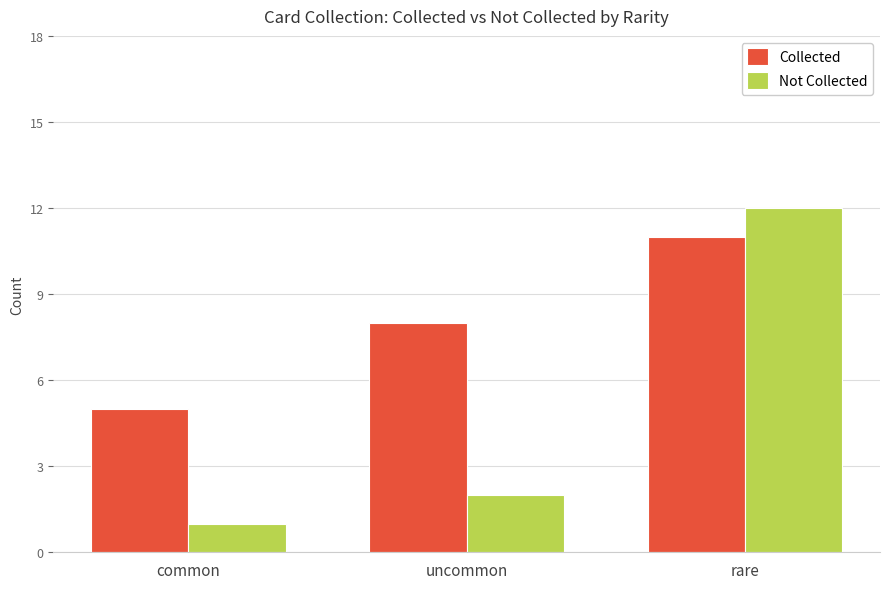

Is the value of Not Collected at rare greater than the value of Collected at common?

Yes